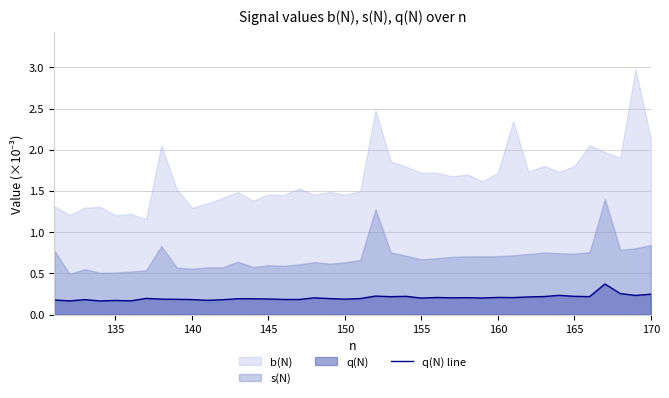

The q(N) line series shows 0.2 at 160. True or false?

True